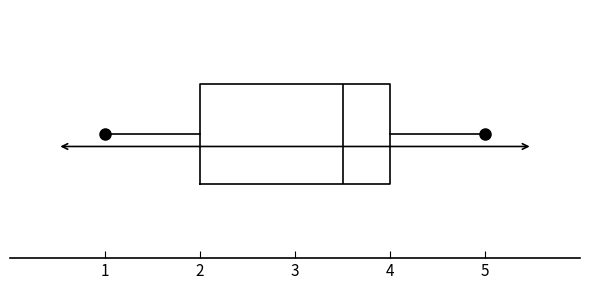

Transcribe this box plot: give where the median line is, the range the box spans, and where the two whiskers end, as read against the x-axis. The values are not printed on the chart, so give them approximately, as read against the axis.

median 3.5, box 2.0 to 4.0, whiskers 1.0 to 5.0